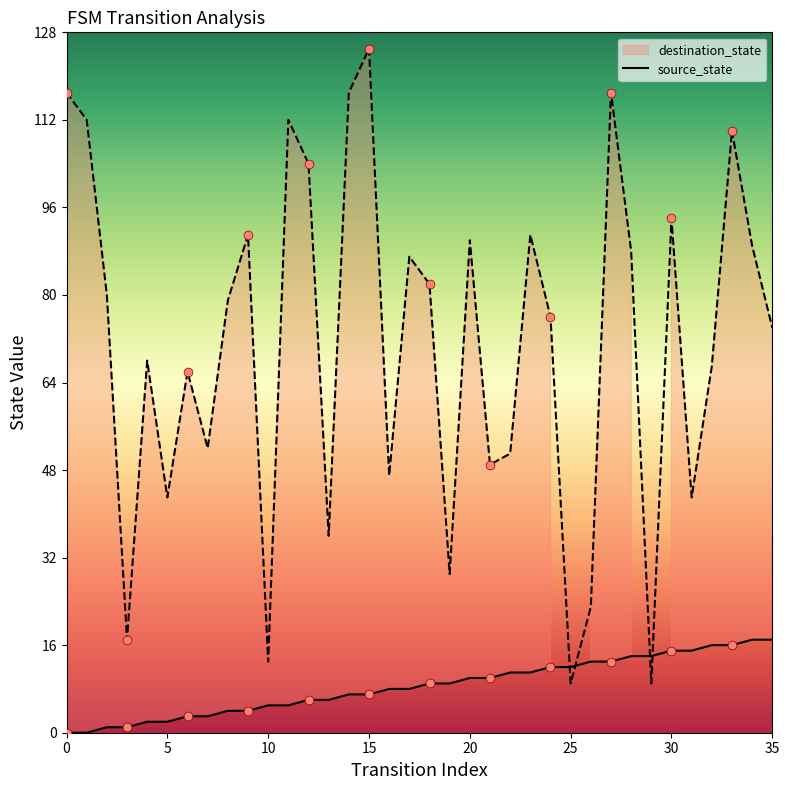

Between 26 and 22, which is larger?

26